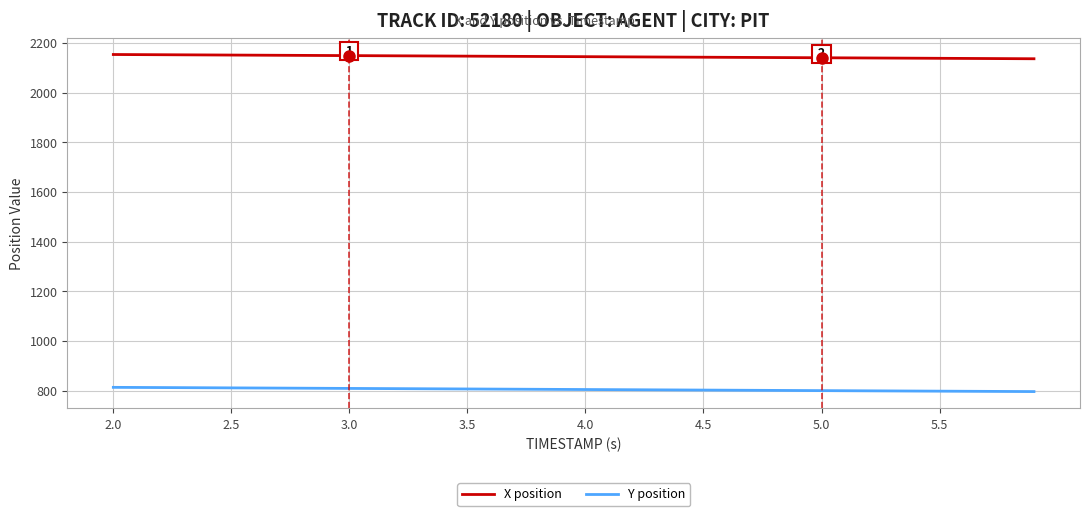

Is this an area chart (filled region under the line)?

No